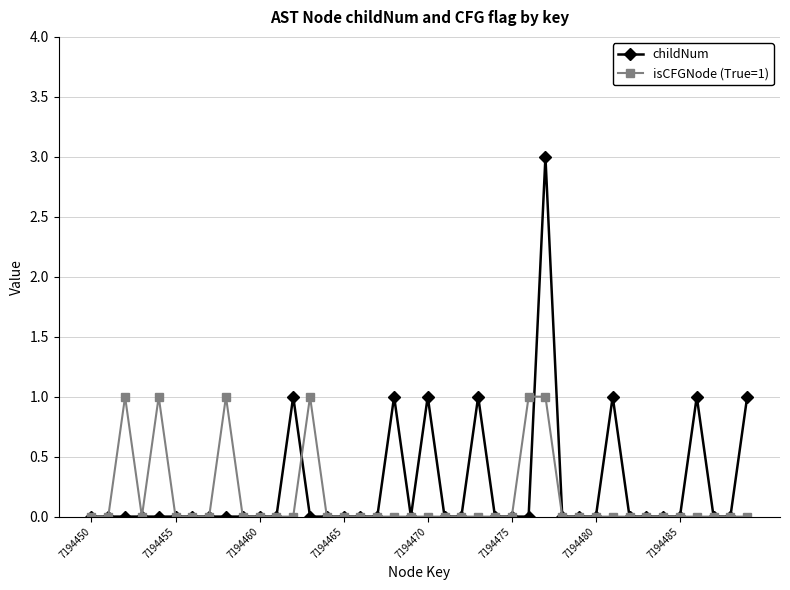

True or false: isCFGNode (True=1) has more than 0 interior local peaks.

True